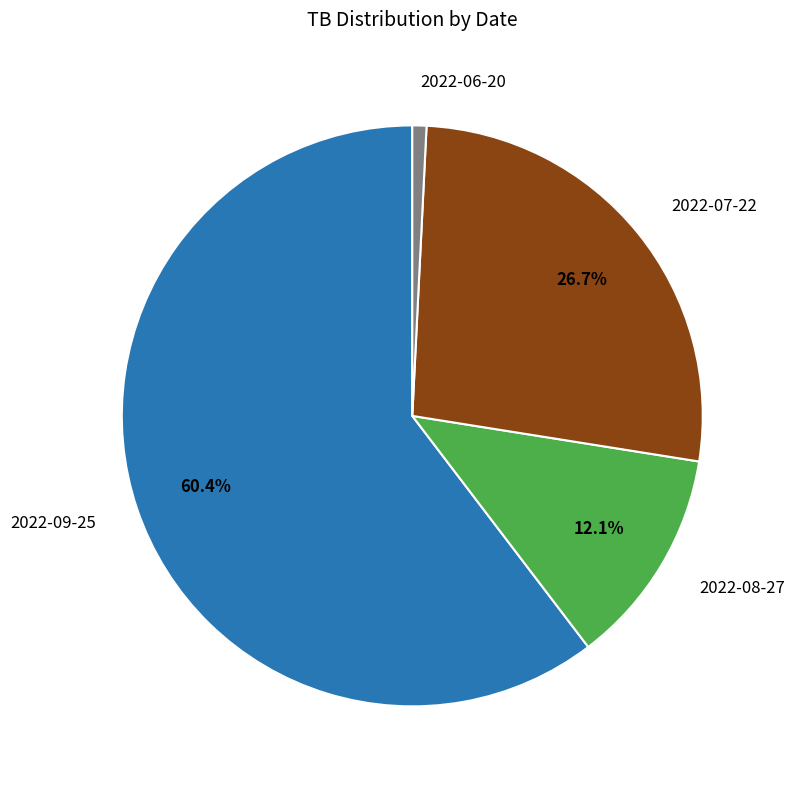

Is there a majority slice in this chart?

Yes